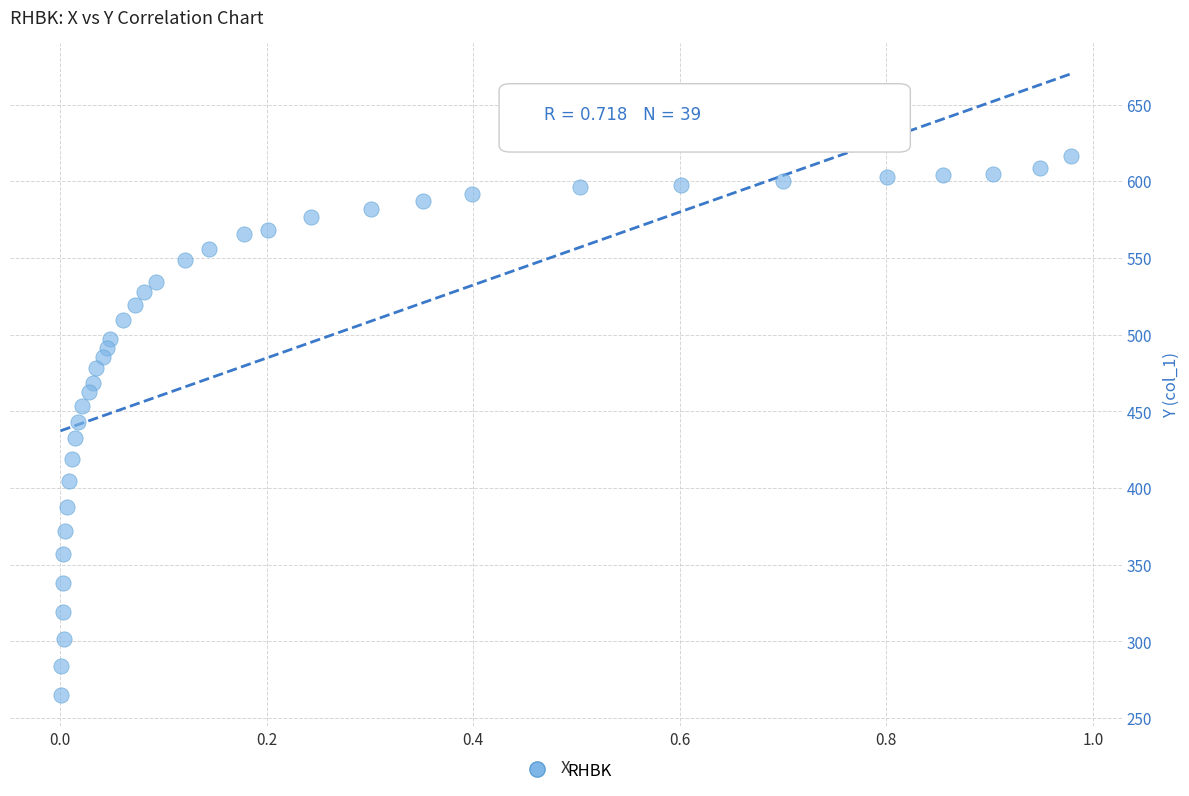

What is the range of X values (max minus min)?

1.0